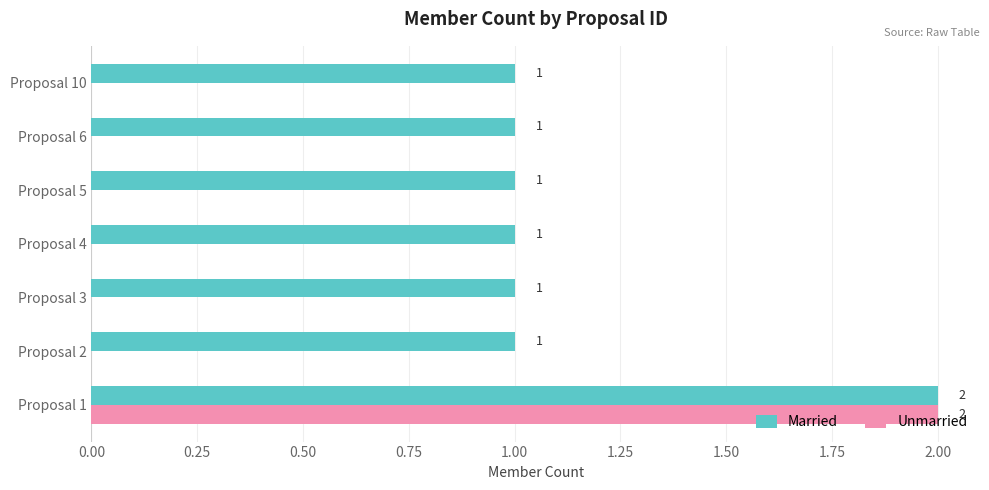

Which series changed the most between Proposal 1 and Proposal 4?

Unmarried